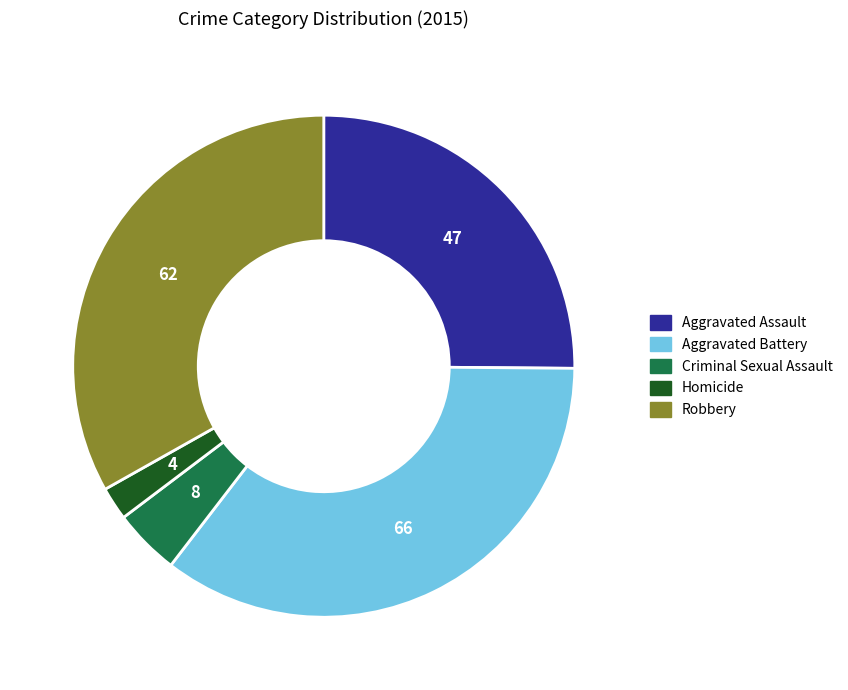

Between Robbery and Criminal Sexual Assault, which is larger?

Robbery